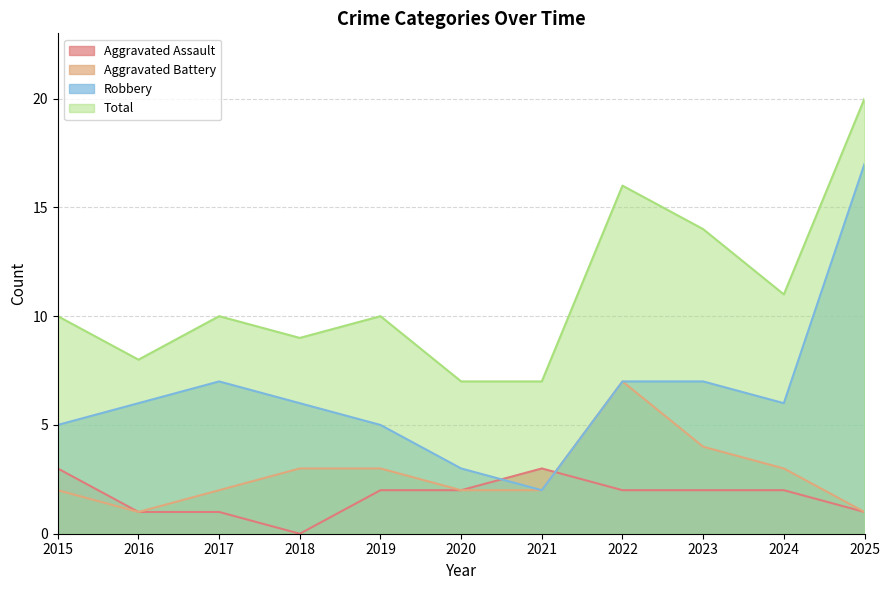

Which series has the largest total across all categories?

Total